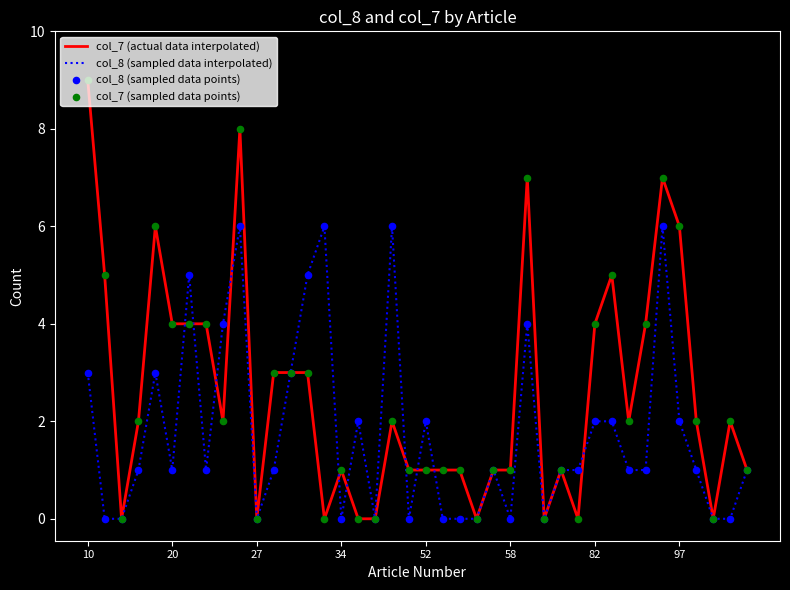

Which series has the largest total across all categories?

col_7 (actual data interpolated)